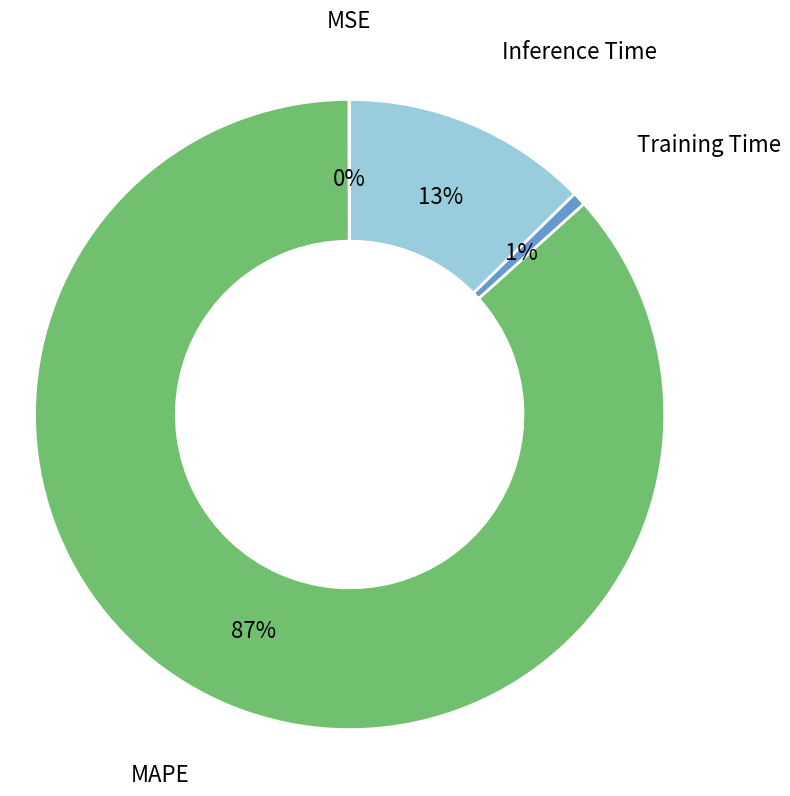

What is the largest slice in the pie chart?

MAPE